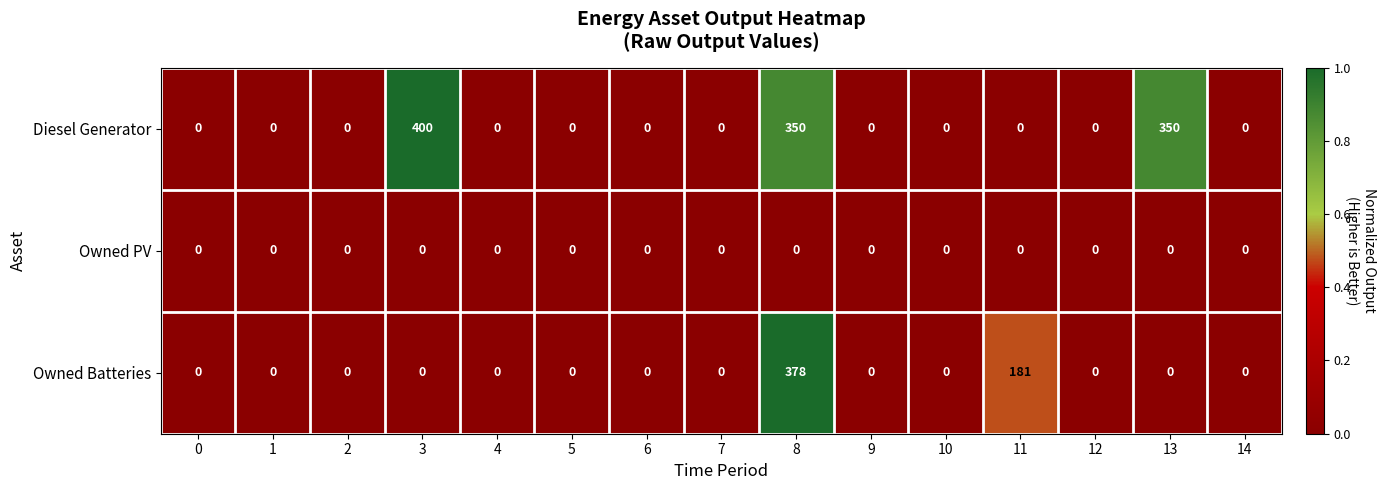

Rank the series by their average value, from lowest to highest.

Owned PV, Owned Batteries, Diesel Generator